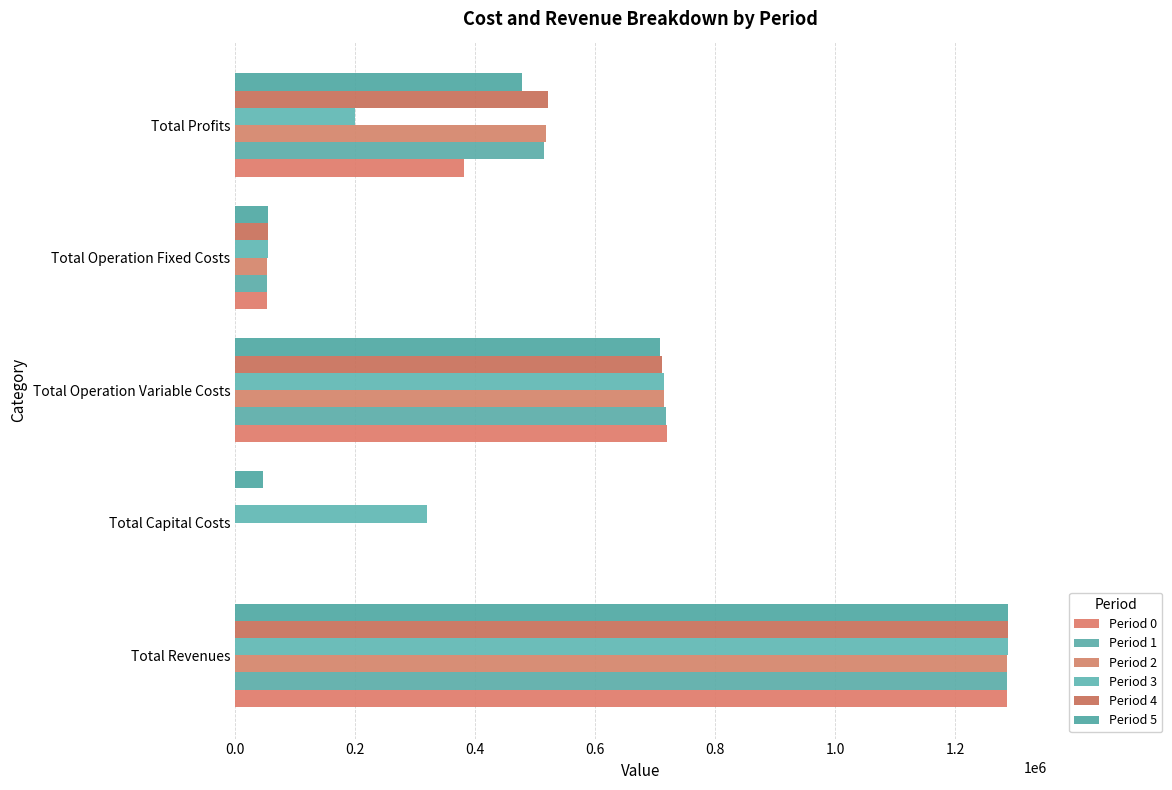

How many distinct data groups are displayed?

6